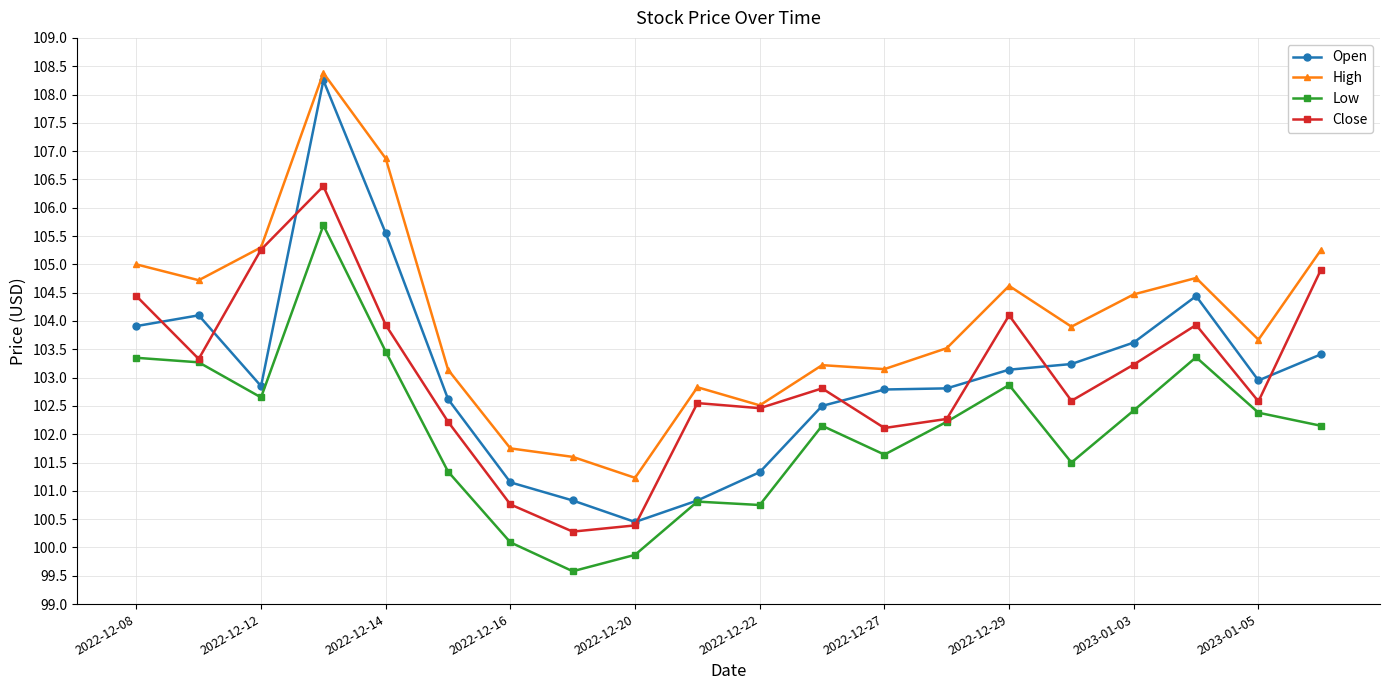

What is the highest value of the High series?

108.4